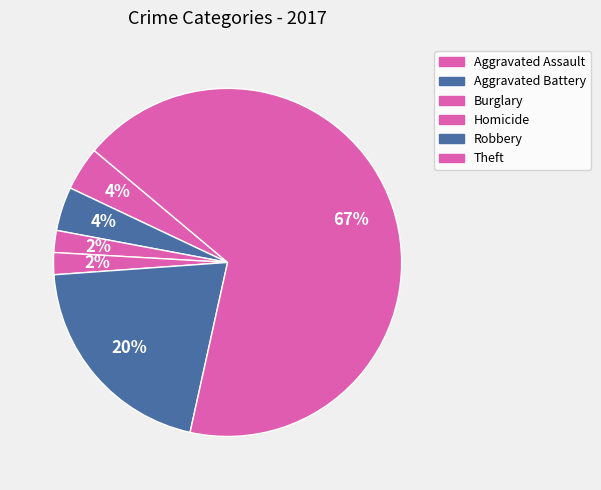

Is there a majority slice in this chart?

Yes